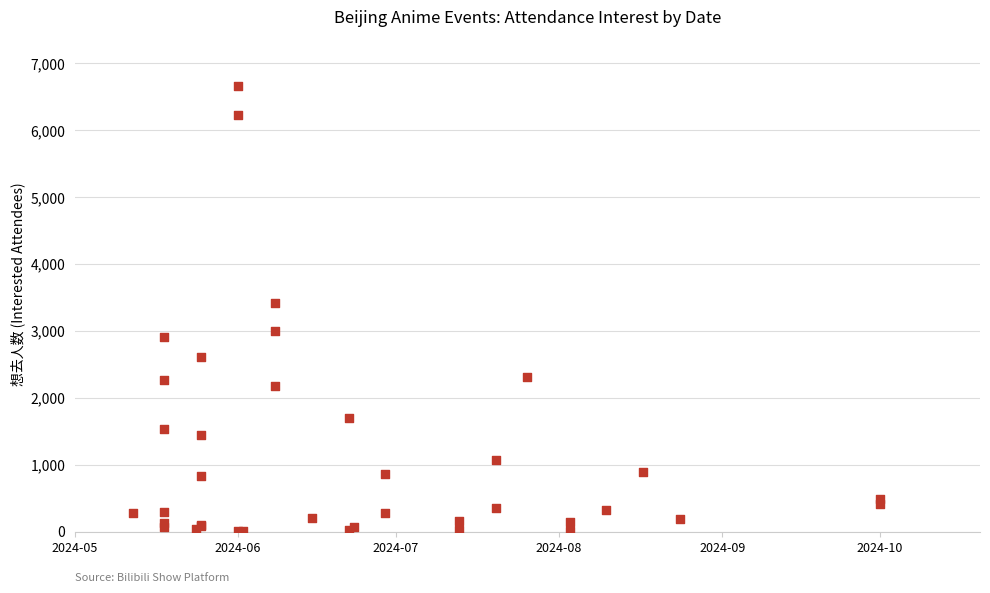

What Y value in the scatter plot is closest to 3331?

3416